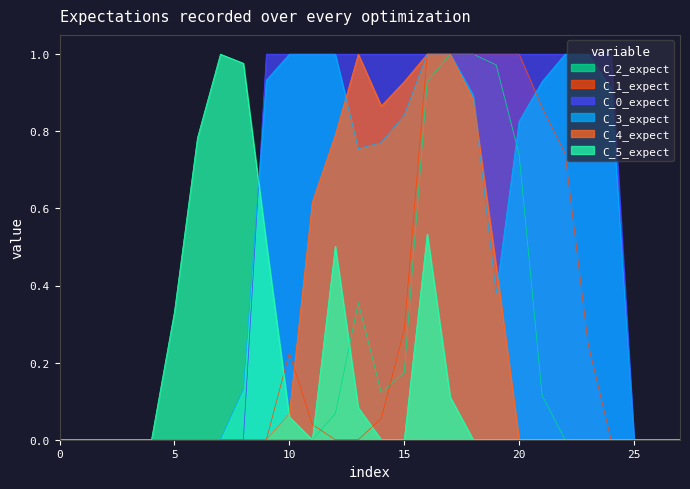

The C_4_expect series shows 0.4 at 5. True or false?

False